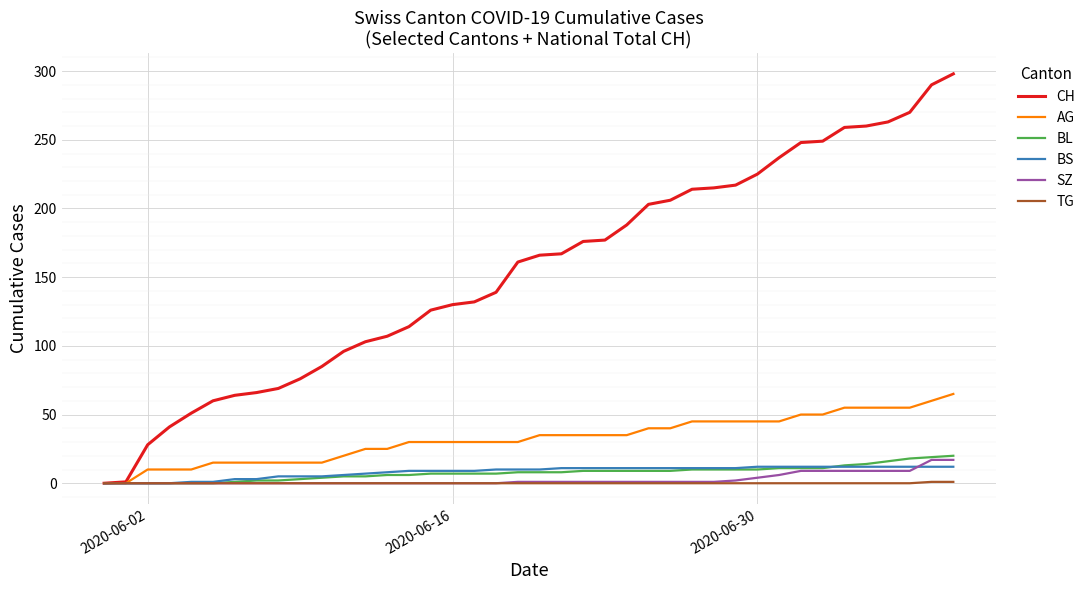

What is the maximum value shown in the chart?

298